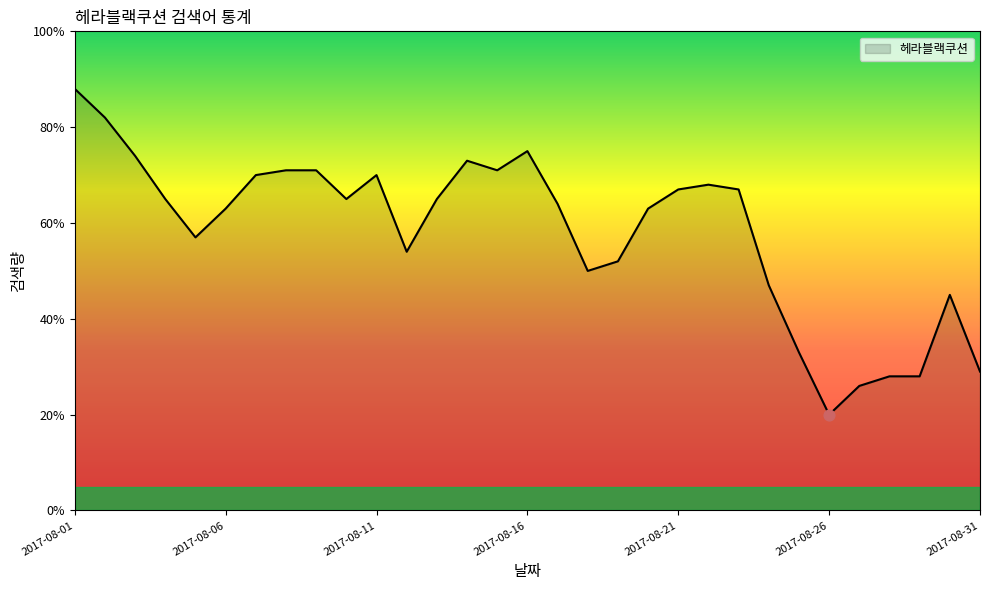

What is the smallest value displayed?

20